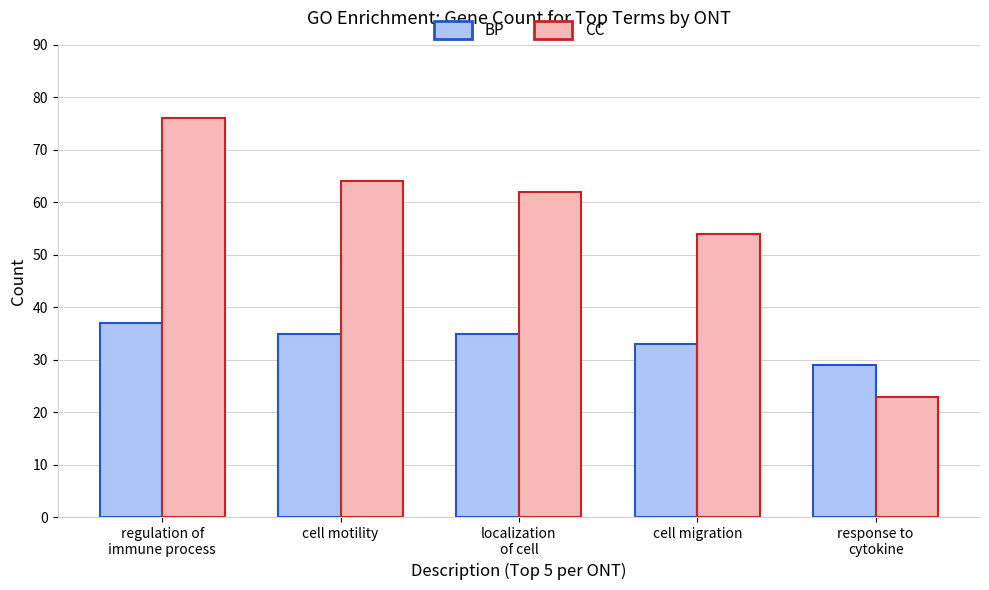

Is it true that CC equals 62 at localization
of cell?

True